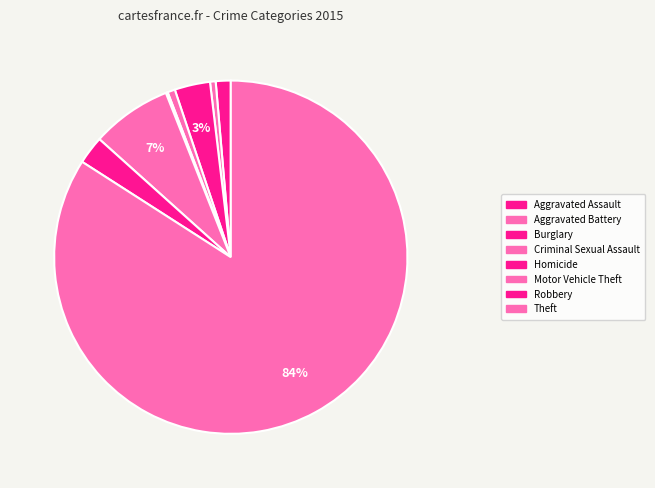

The Robbery slice represents 3% of the pie. True or false?

True